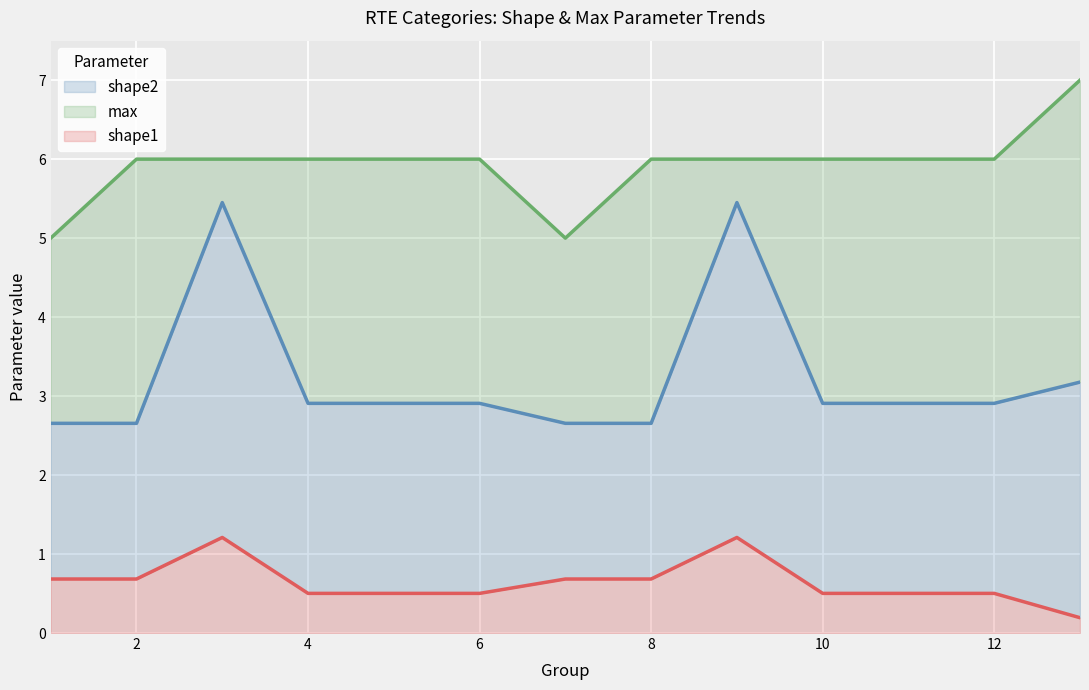

Rank the categories by shape2 value from highest to lowest.

3, 9, 13, 4, 5, 6, 10, 11, 12, 1, 2, 7, 8